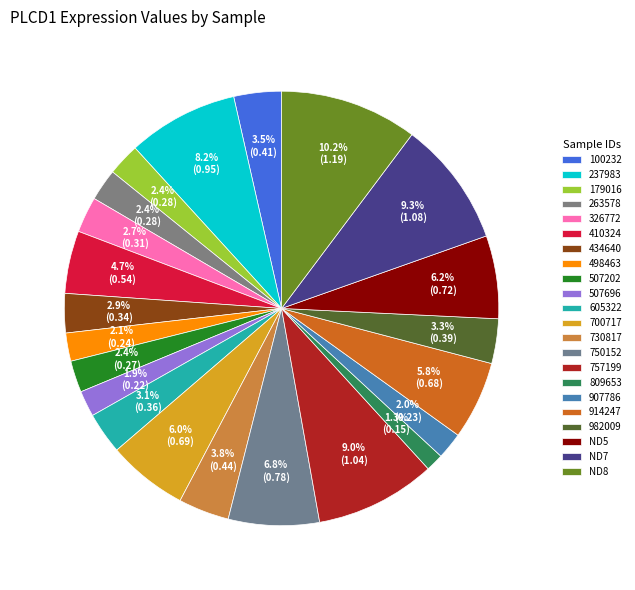

How many segments does this pie chart have?

22